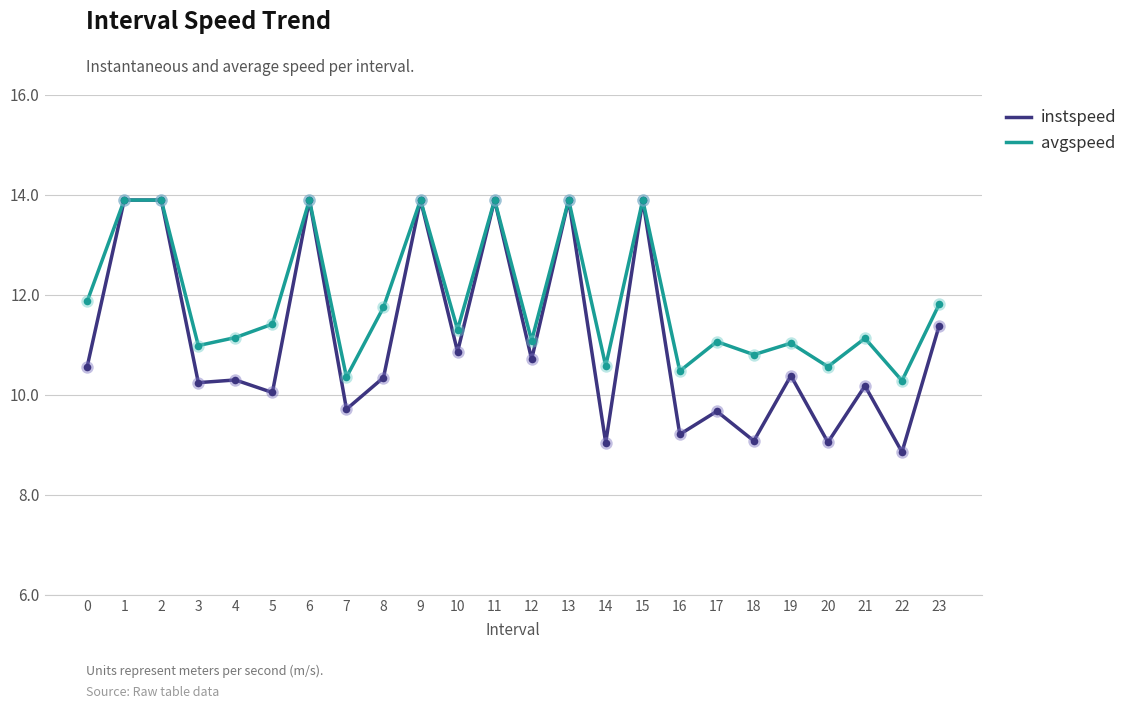

What is the total value across all series at 13?

27.8